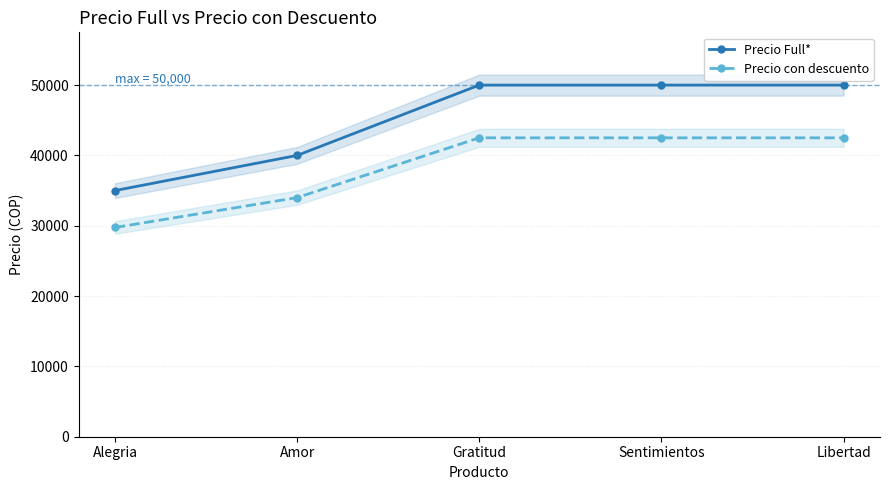

What is the sum of all Precio Full* values?

225000